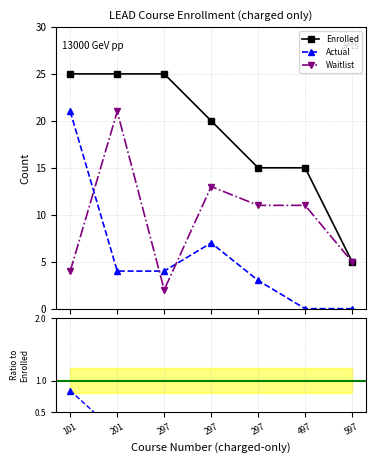

Which series has the largest range (max minus min)?

Actual